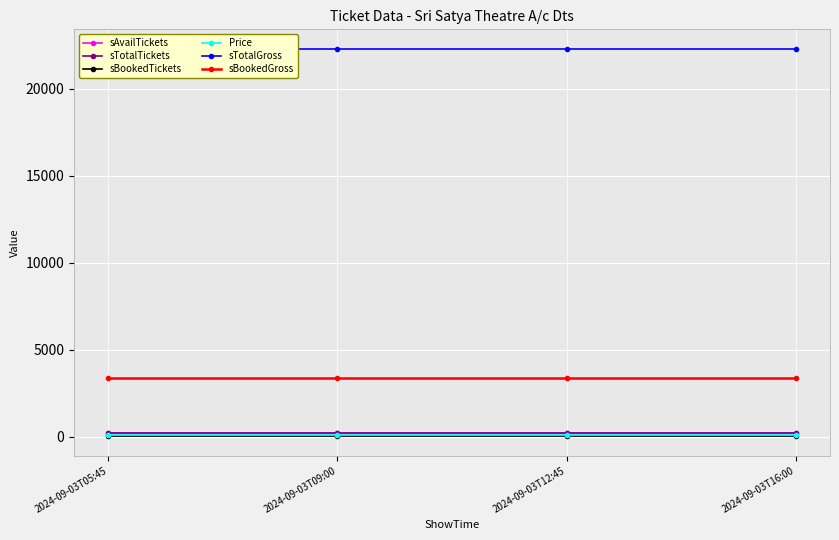

Reading left to right, transcribe all the data shown in this chart.

sAvailTickets: 2024-09-03T05:45=189	2024-09-03T09:00=189	2024-09-03T12:45=189	2024-09-03T16:00=189
sTotalTickets: 2024-09-03T05:45=223	2024-09-03T09:00=223	2024-09-03T12:45=223	2024-09-03T16:00=223
sBookedTickets: 2024-09-03T05:45=34	2024-09-03T09:00=34	2024-09-03T12:45=34	2024-09-03T16:00=34
Price: 2024-09-03T05:45=100	2024-09-03T09:00=100	2024-09-03T12:45=100	2024-09-03T16:00=100
sTotalGross: 2024-09-03T05:45=22300	2024-09-03T09:00=22300	2024-09-03T12:45=22300	2024-09-03T16:00=22300
sBookedGross: 2024-09-03T05:45=3400	2024-09-03T09:00=3400	2024-09-03T12:45=3400	2024-09-03T16:00=3400